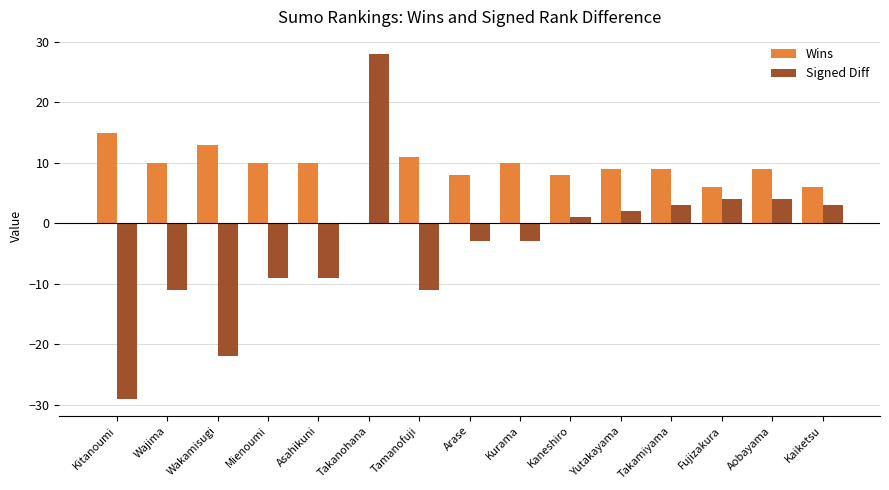

Count the number of categories in the chart.

15